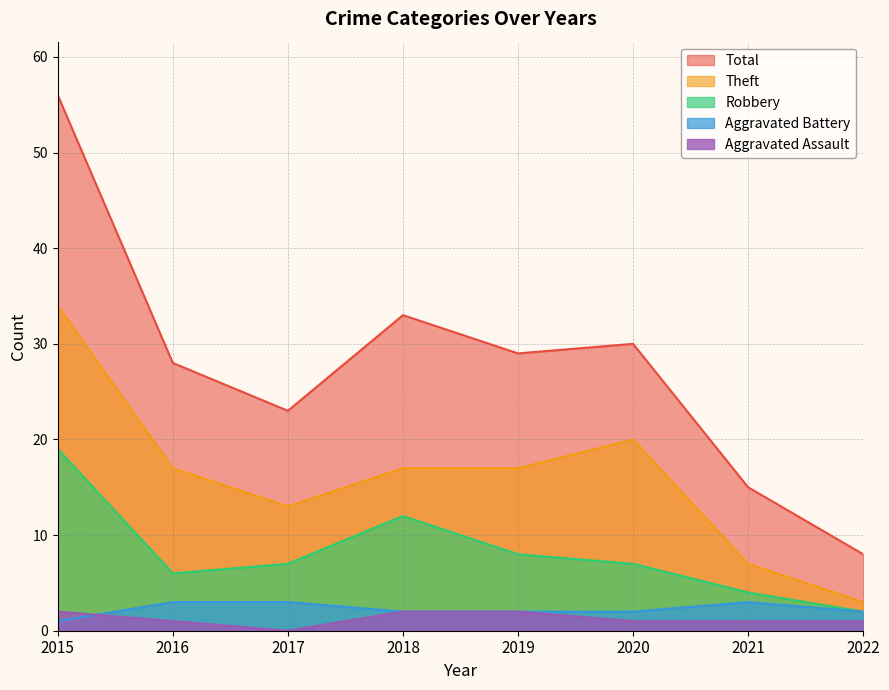

What is the maximum value for Robbery?

19